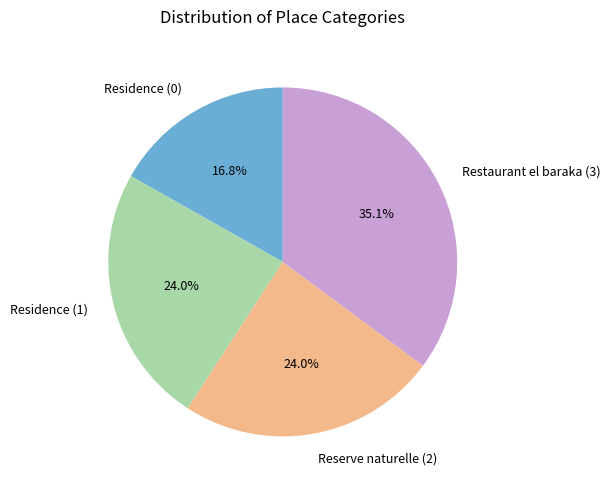

The Reserve naturelle (2) slice represents 9% of the pie. True or false?

False